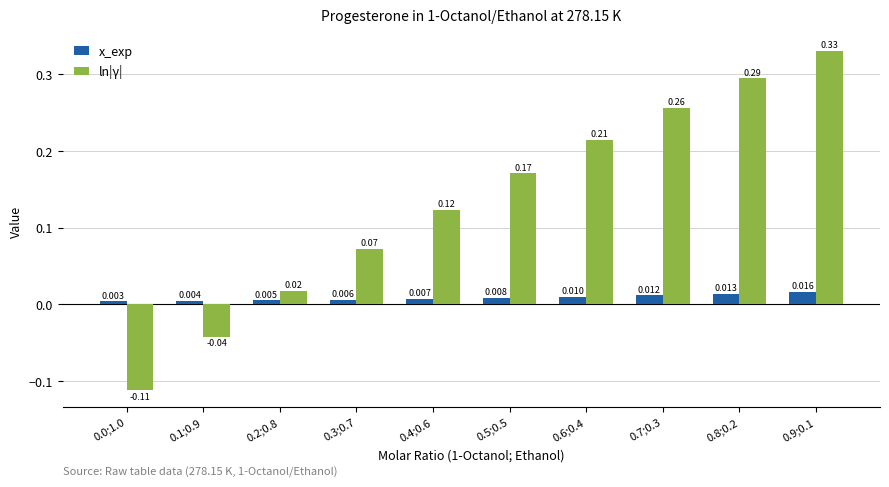

At 0.3;0.7, list the series in order from largest to smallest.

ln|γ|, x_exp